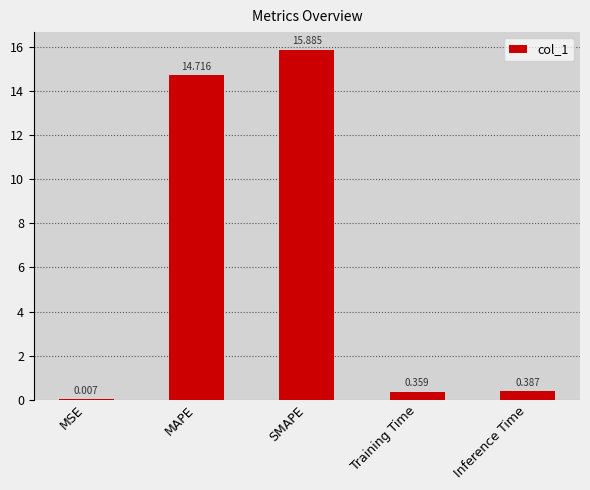

Which category has the highest value across all series?

SMAPE